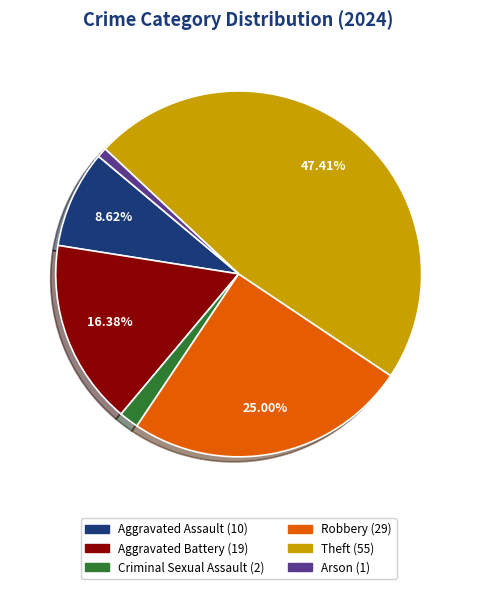

What percentage is the Aggravated Assault slice, to the nearest percent?

9%